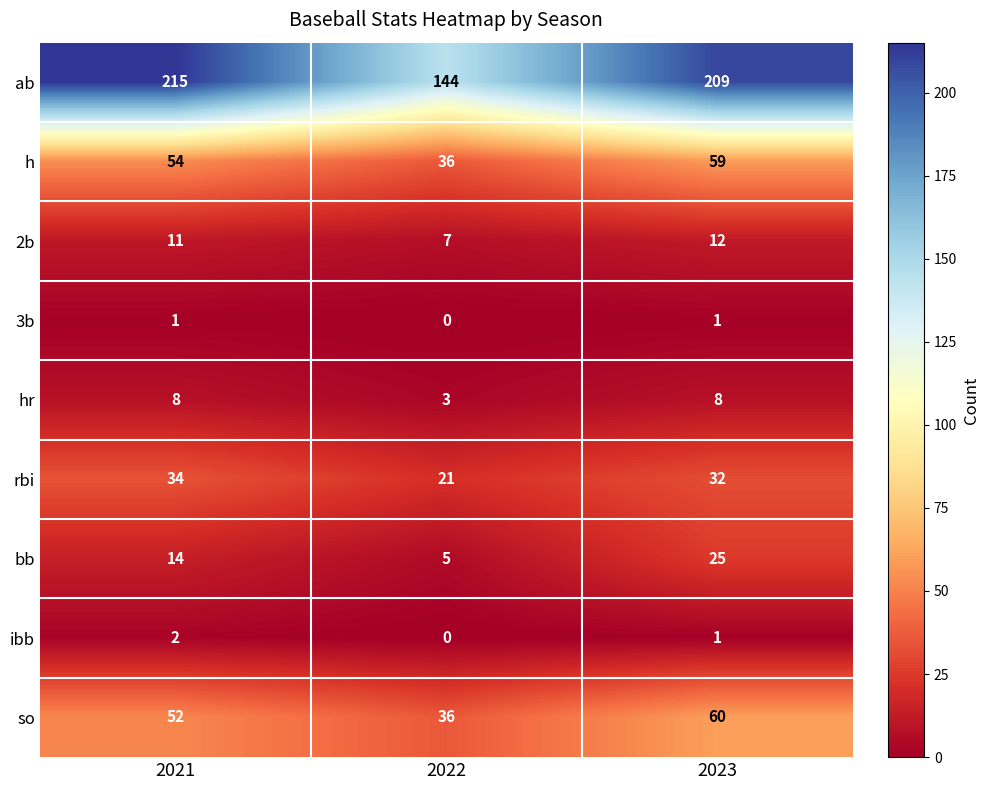

List the series in order of their peak value, lowest first.

3b, ibb, hr, 2b, bb, rbi, h, so, ab